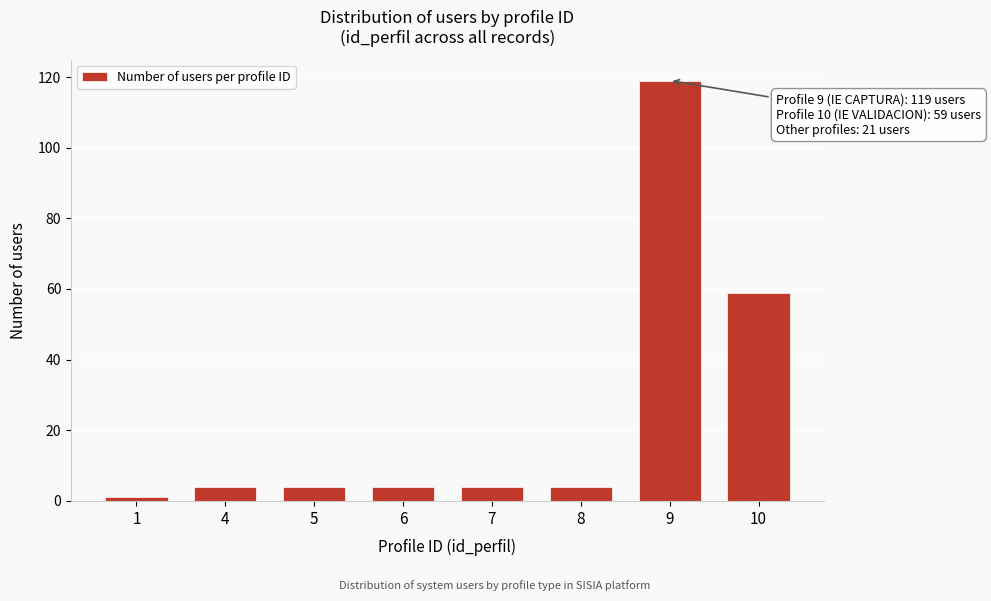

Reading left to right, what are all the values shown in this chart?

1	4	4	4	4	4	119	59